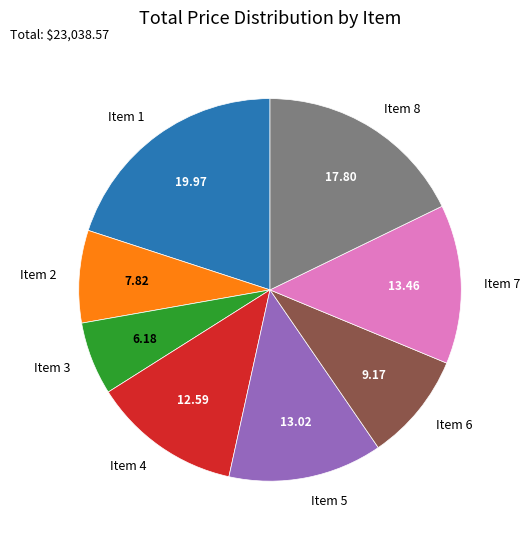

Is the sum of Item 6 and Item 2 greater than half?

No